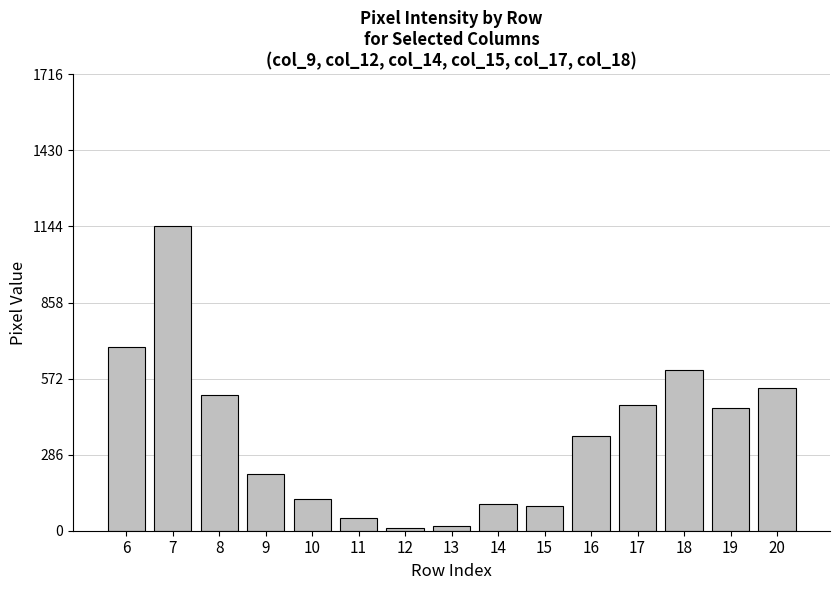

Is it true that the value at 14 is 101?

True